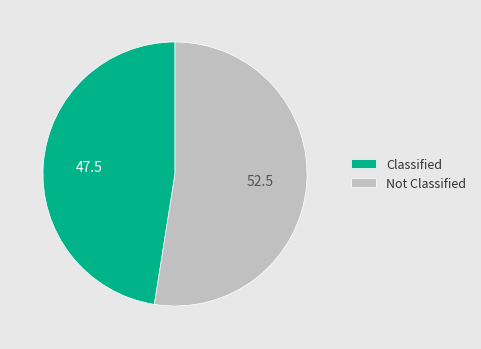

What is the largest slice in the pie chart?

Not Classified